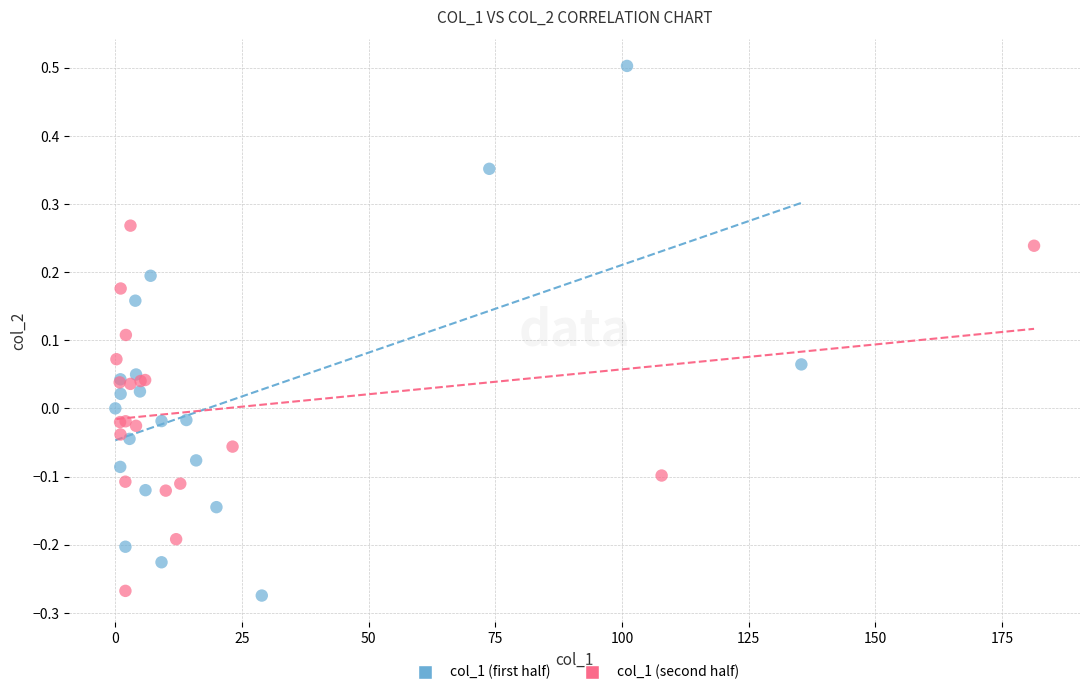

Which series reaches the minimum Y coordinate?

col_1 (first half)